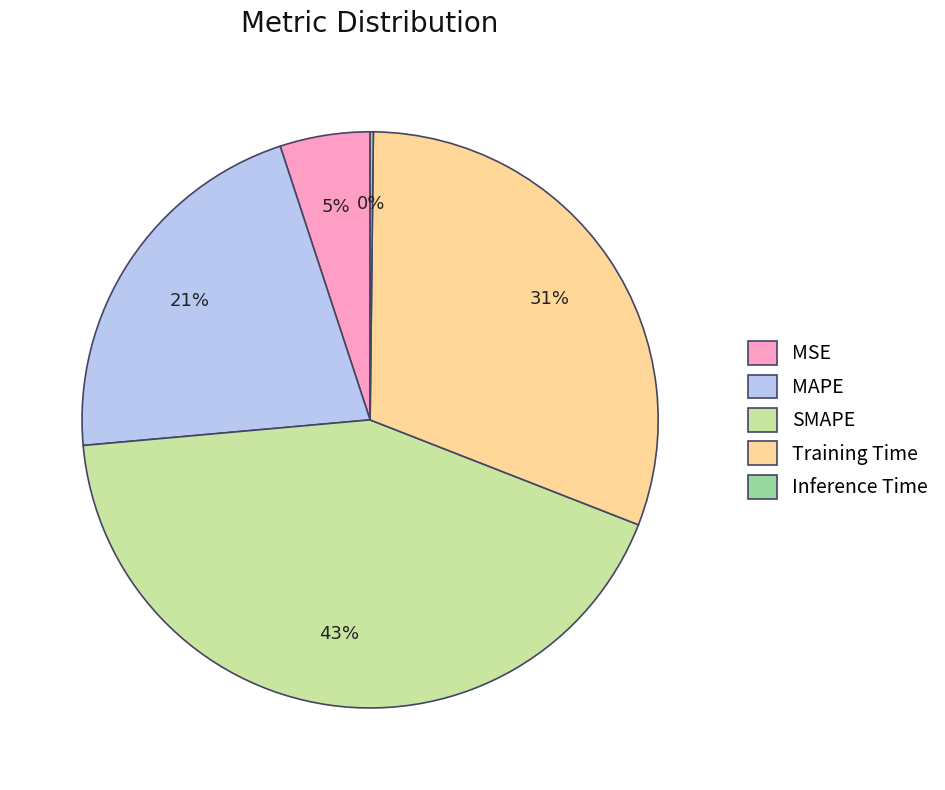

Combined, do MSE and SMAPE account for over 50%?

No